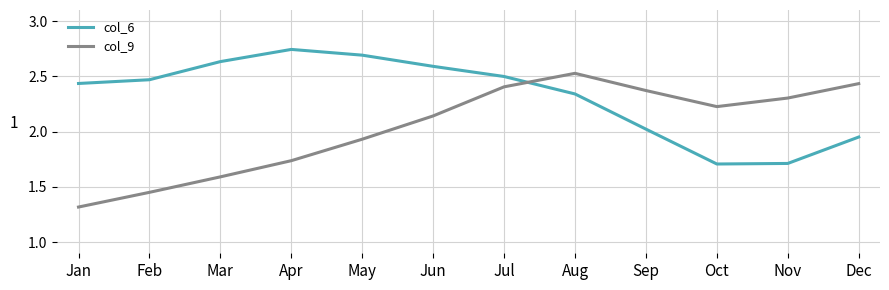

How many interior local valleys does the col_6 series have?

1